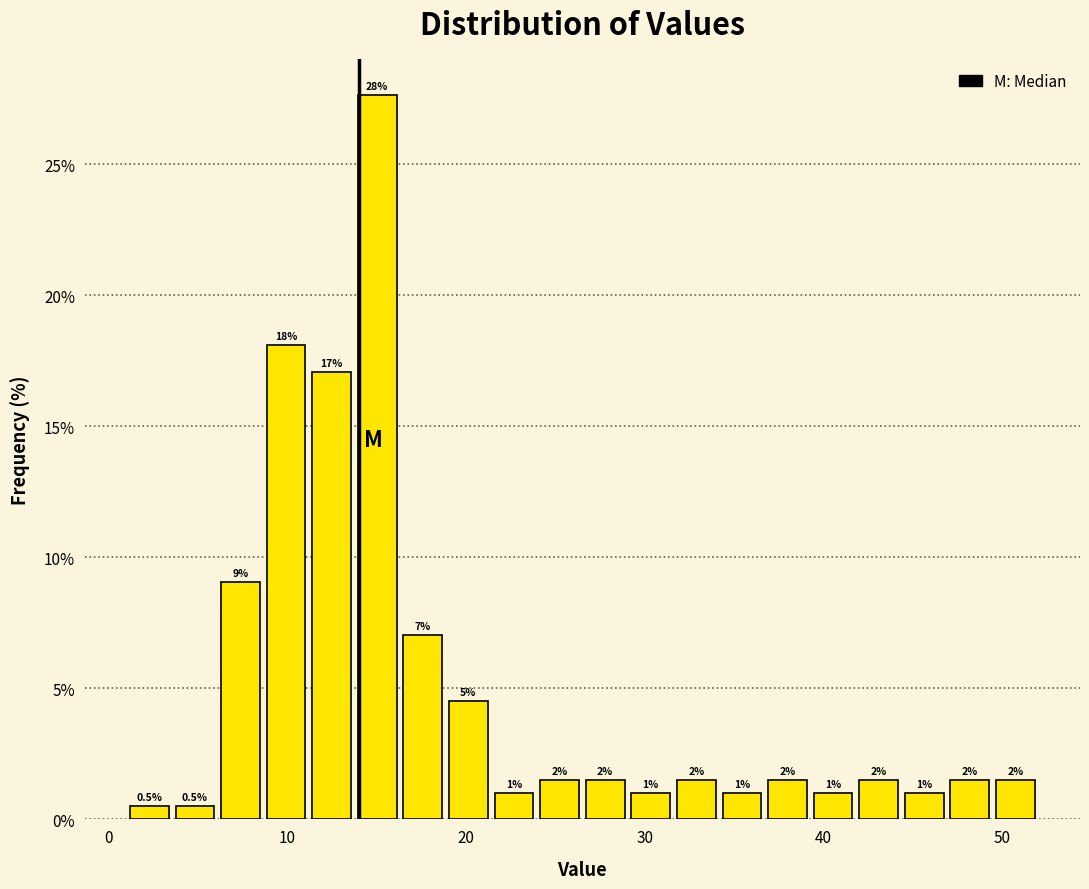

Read against the x-axis, roughly where is the centre of the tallest bar?

15